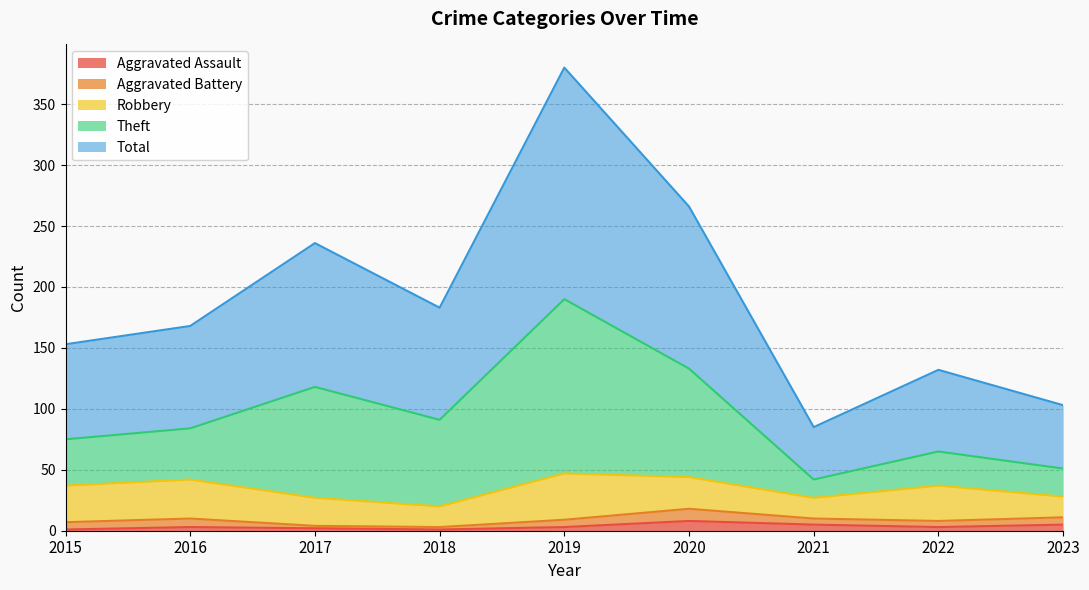

Where does the Aggravated Assault series first go above 3?

2020